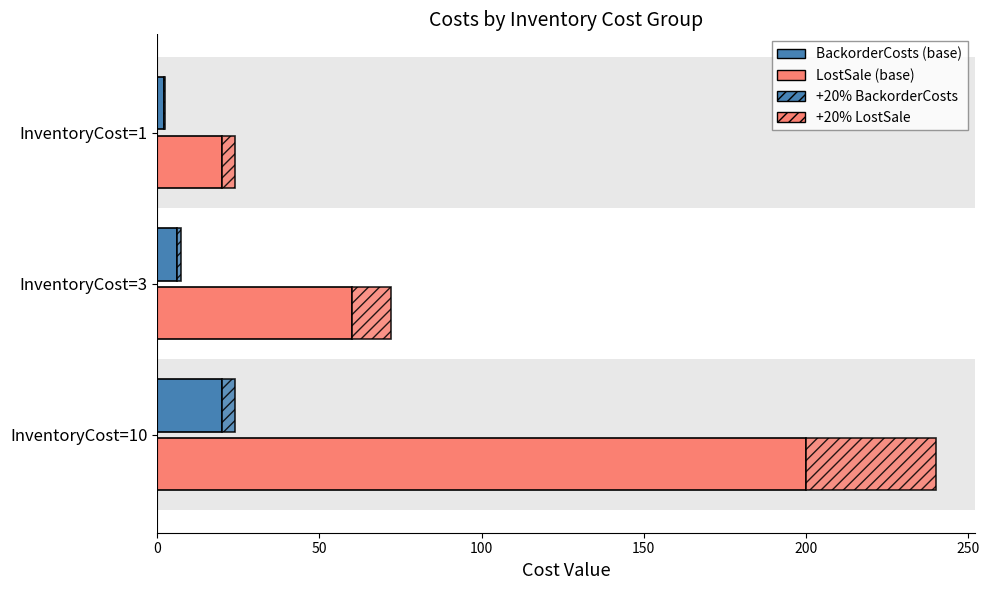

Is it true that LostSale equals 126.1 at InventoryCost=10?

False